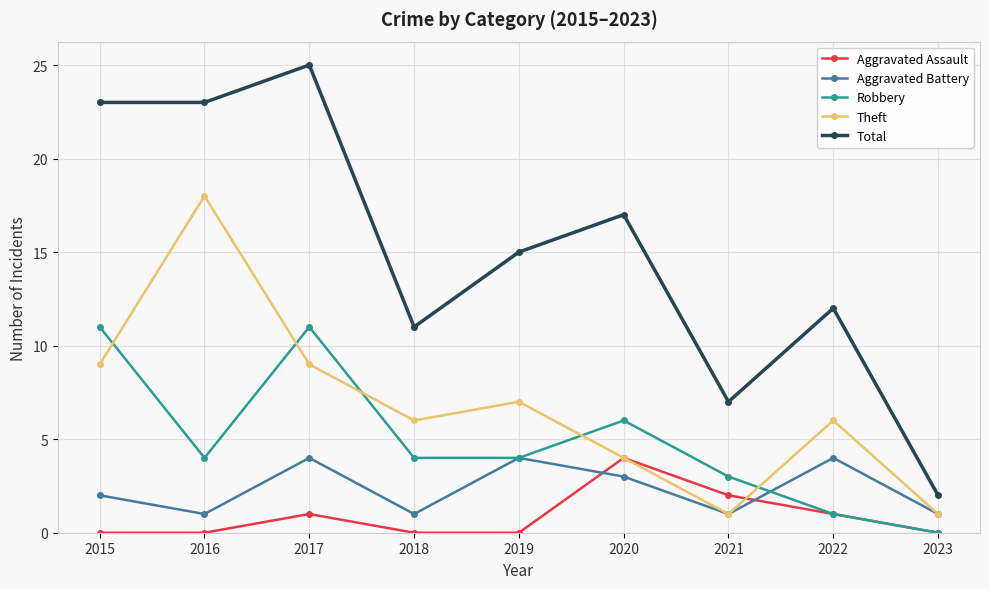

Count the Aggravated Battery values in the range 1 to 4.

9